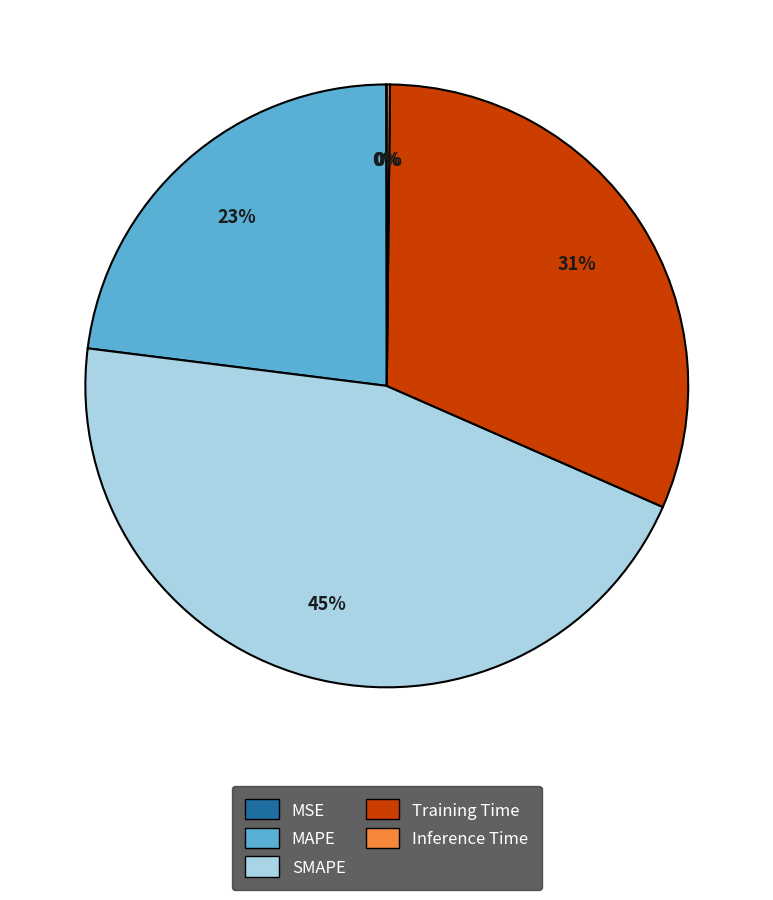

Approximately how many times larger is the value at Training Time compared to SMAPE?

0.7